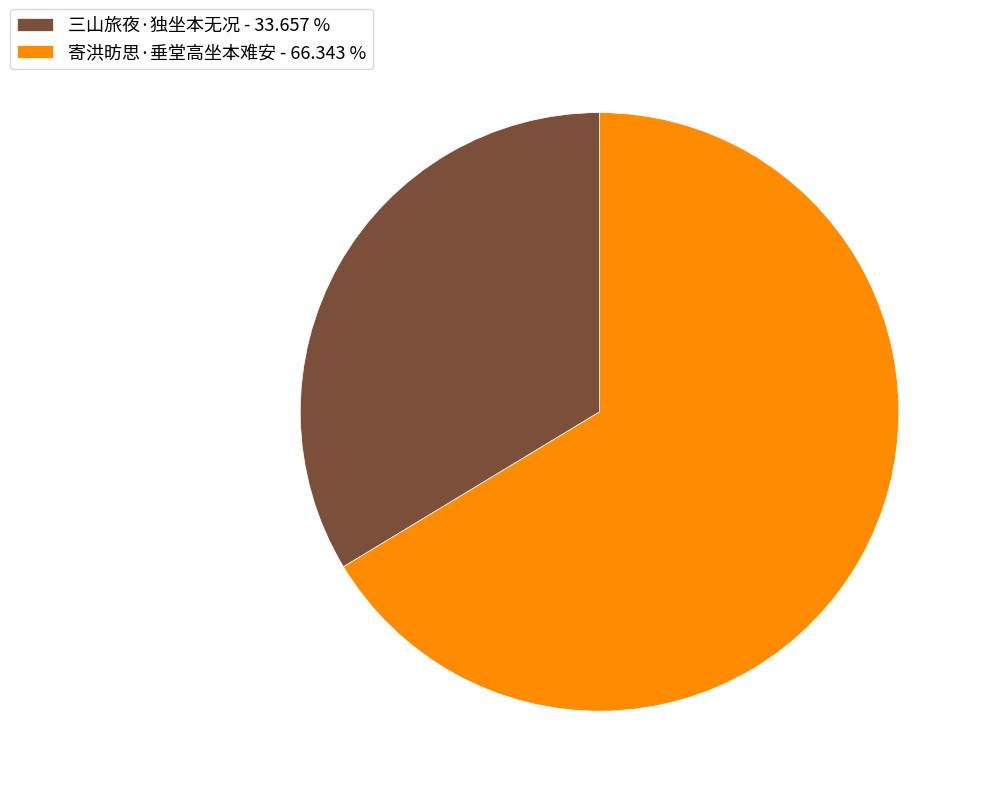

Between 寄洪昉思·垂堂高坐本难安 and 三山旅夜·独坐本无况, which is larger?

寄洪昉思·垂堂高坐本难安